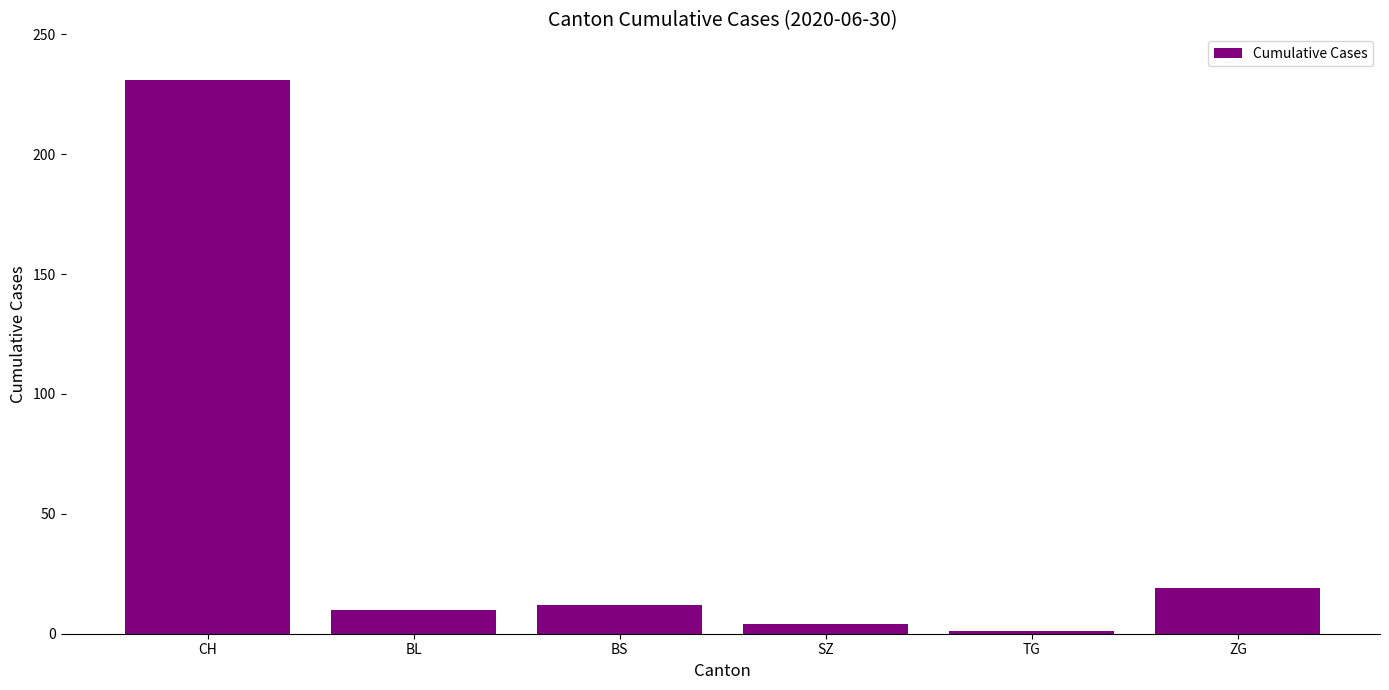

Which has a higher value, CH or BL?

CH